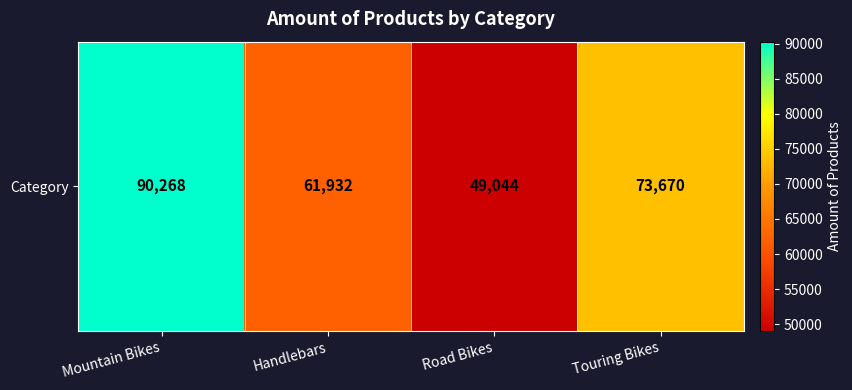

Reading left to right, list all the values displayed in this chart.

90268	61932	49044	73670